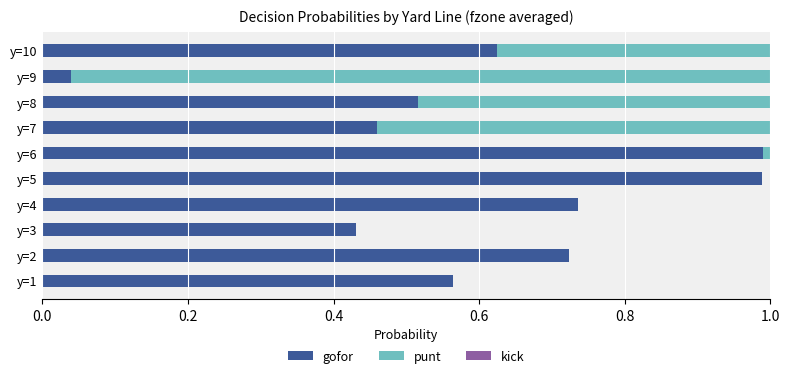

What is the sum of the gofor values at y=4 and y=1?

1.3